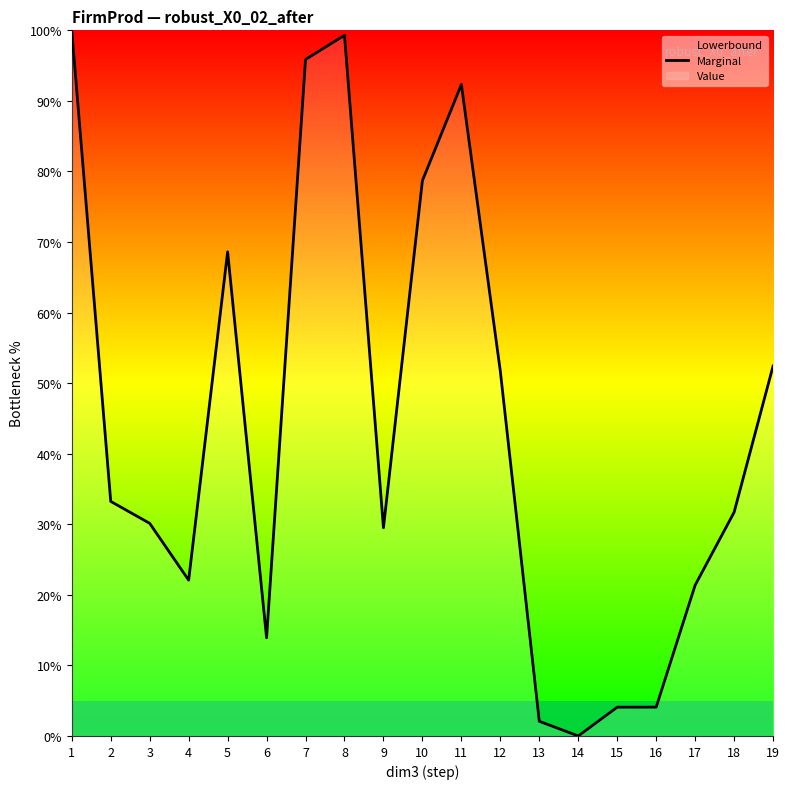

How many lines are shown in the chart?

1